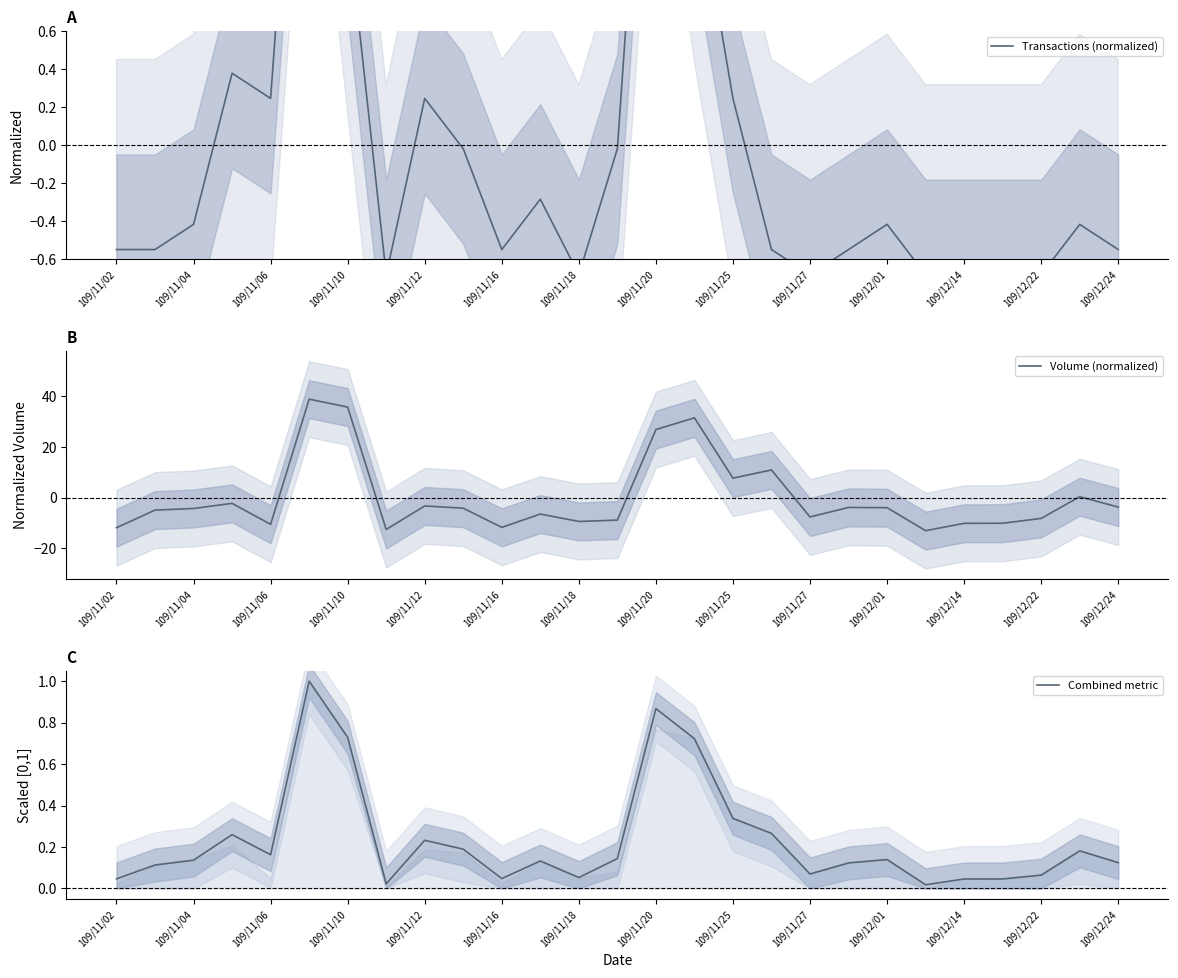

What is the total value across all series at 15?

33.7